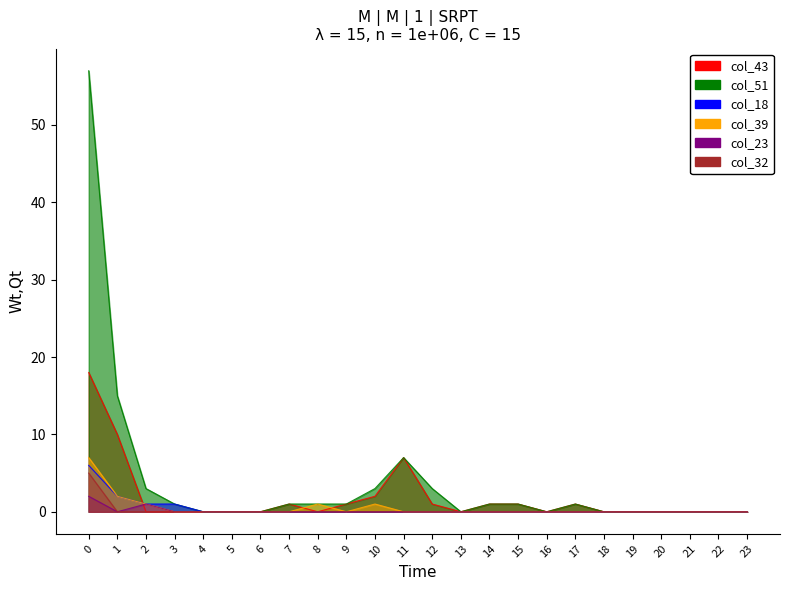

True or false: col_32 has more than 2 points higher than both neighbors.

False